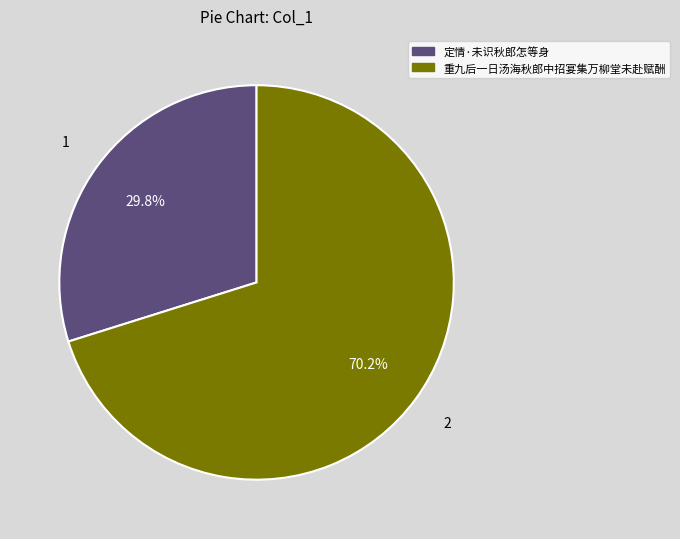

What percentage is NOT represented by 定情·未识秋郎怎等身?

70.2%